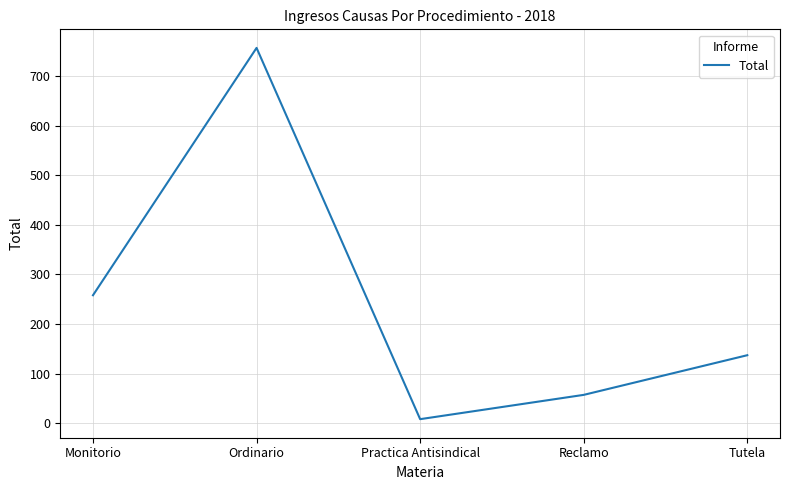

What is the maximum value shown in the chart?

757